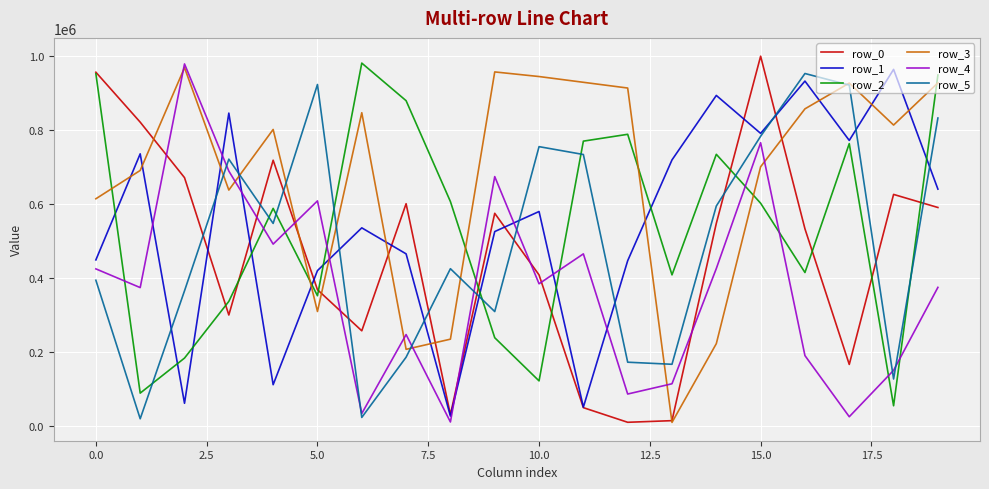

Which series has the largest total across all categories?

row_3